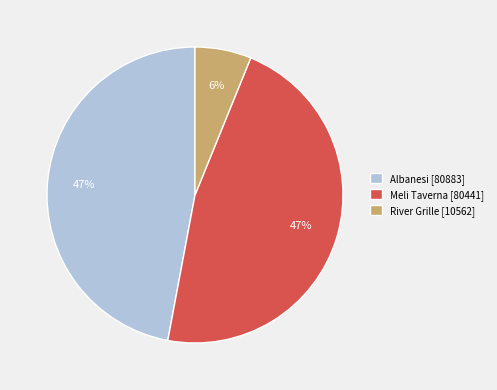

Does any single category account for the majority?

No